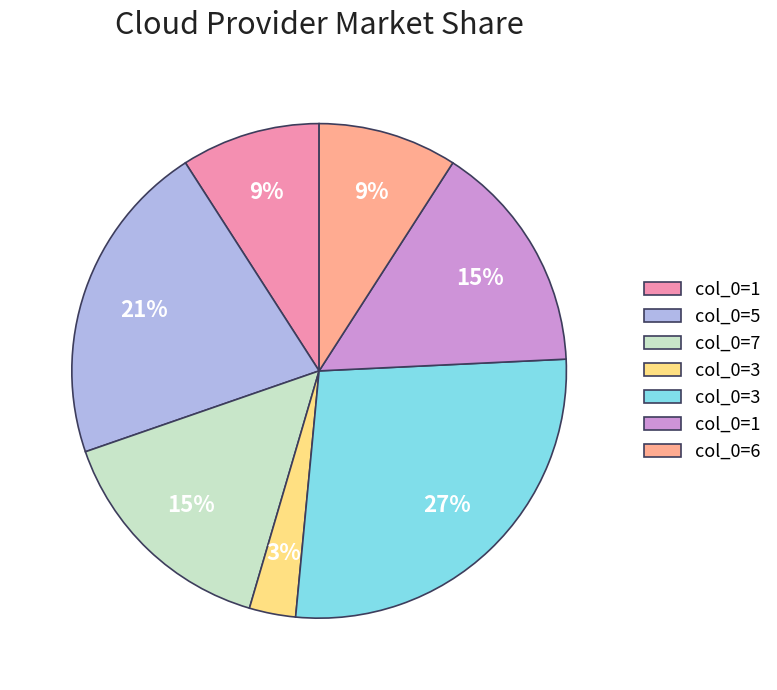

Does any single category account for the majority?

No